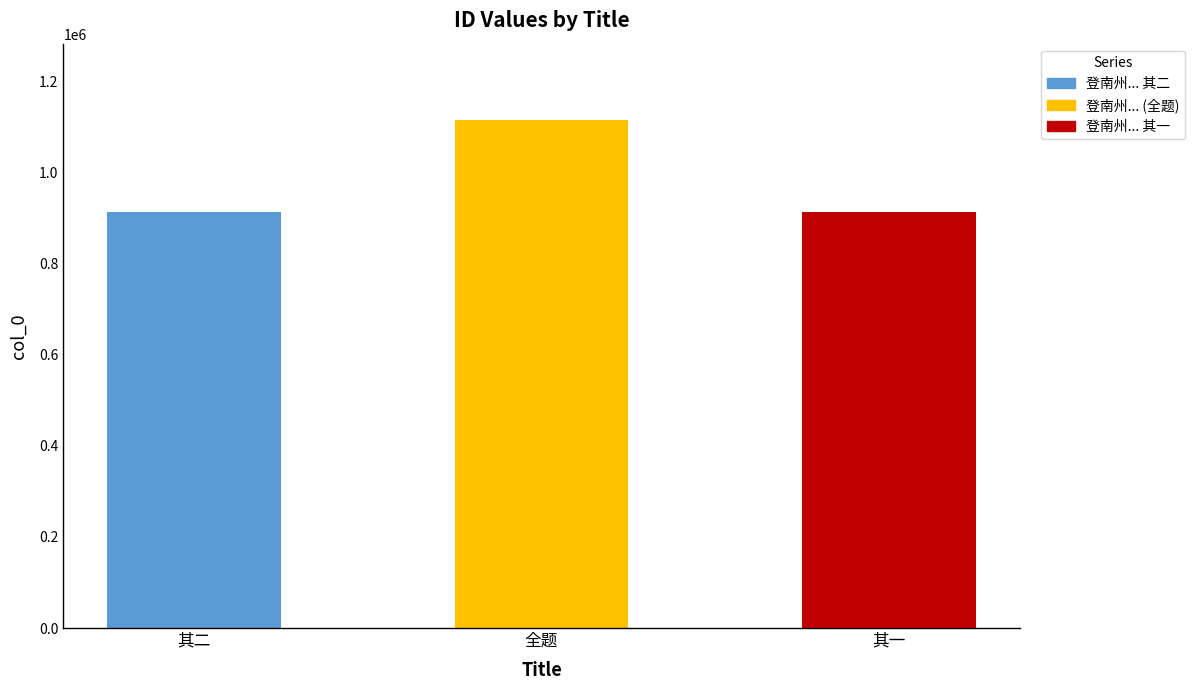

Which category has the highest value across all series?

全题